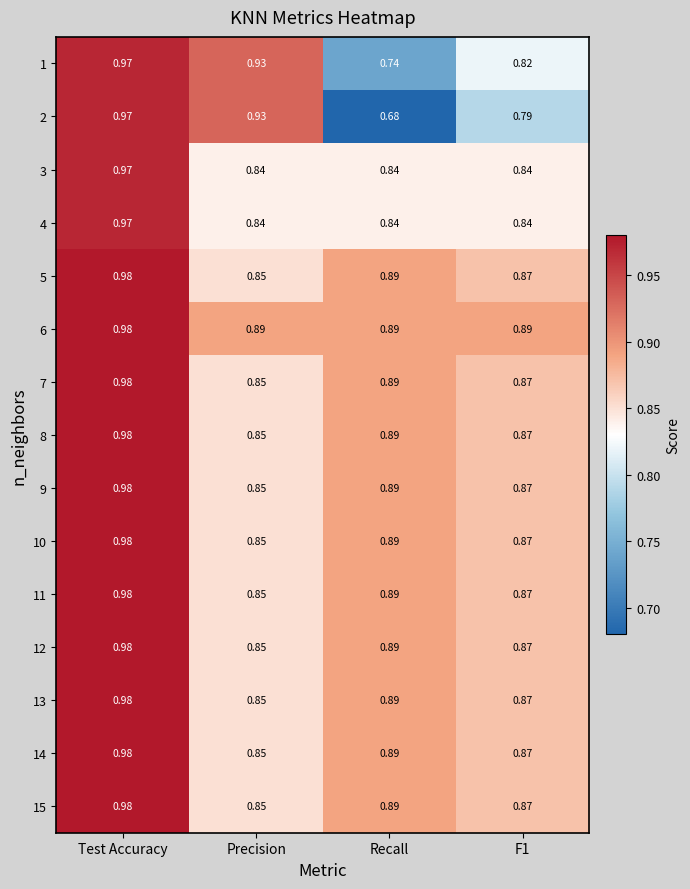

At which label does 11 reach its peak?

Test Accuracy